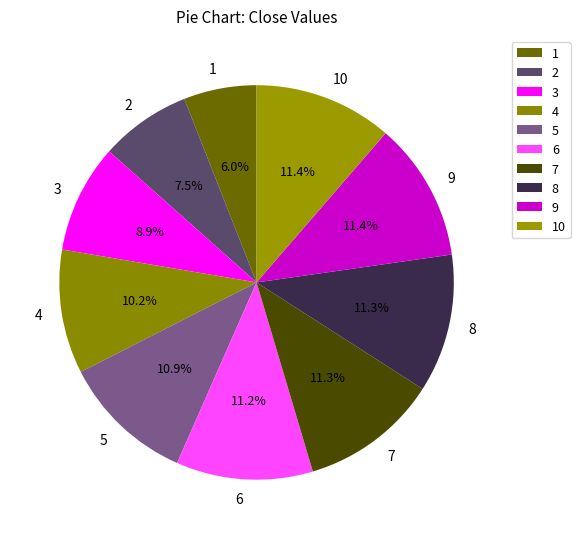

Which has a higher value, 8 or 1?

8